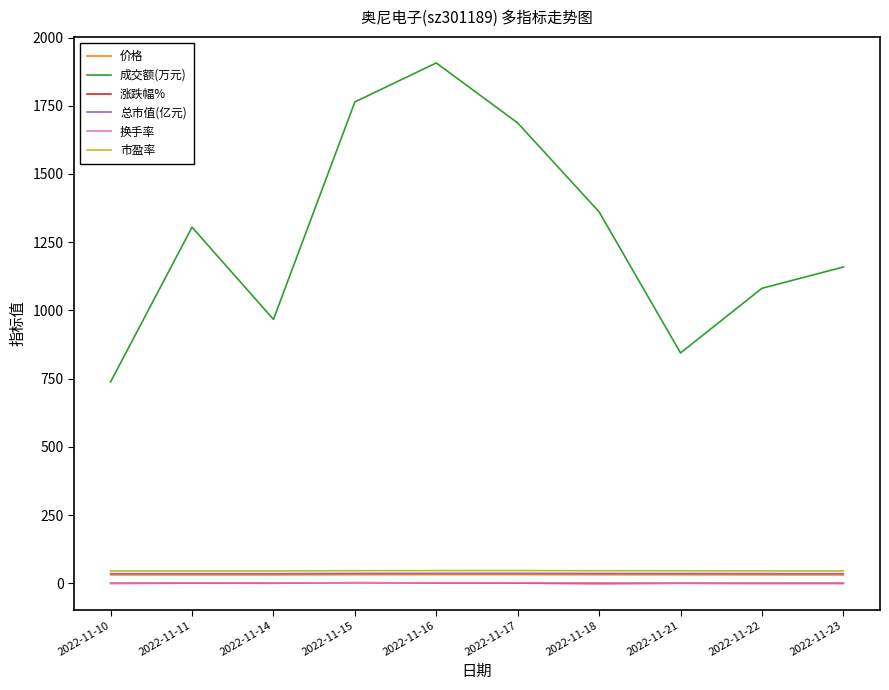

Which series has the largest range (max minus min)?

成交额(万元)